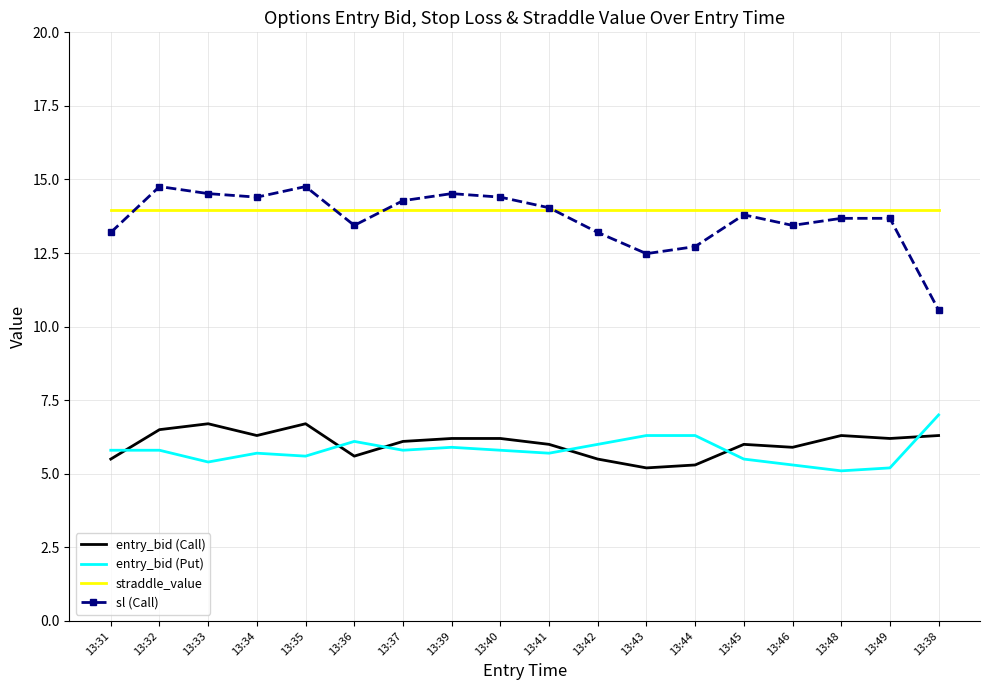

What is the greatest value displayed?

14.8